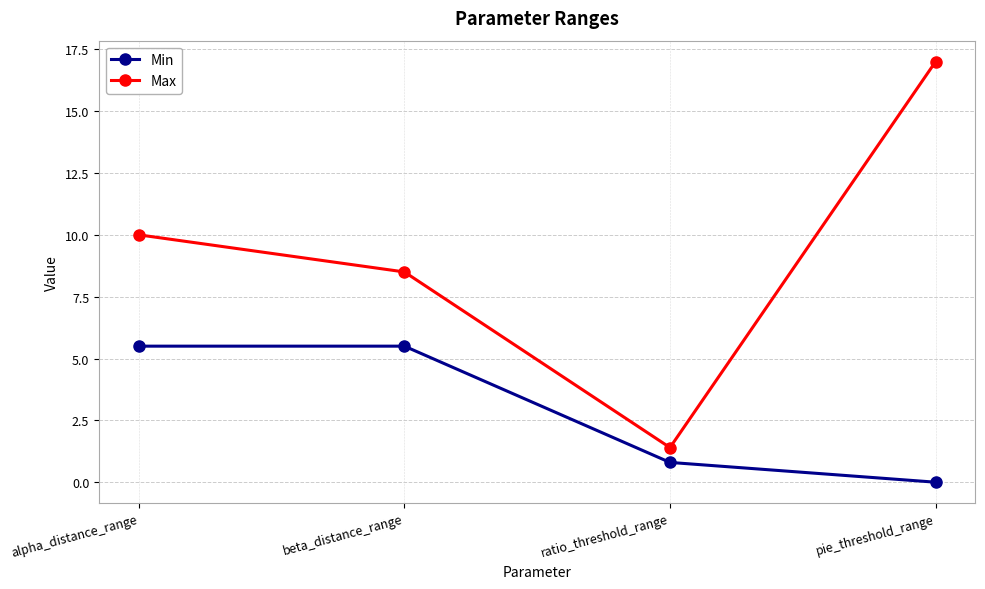

Rank the series by their average value, from lowest to highest.

Min, Max